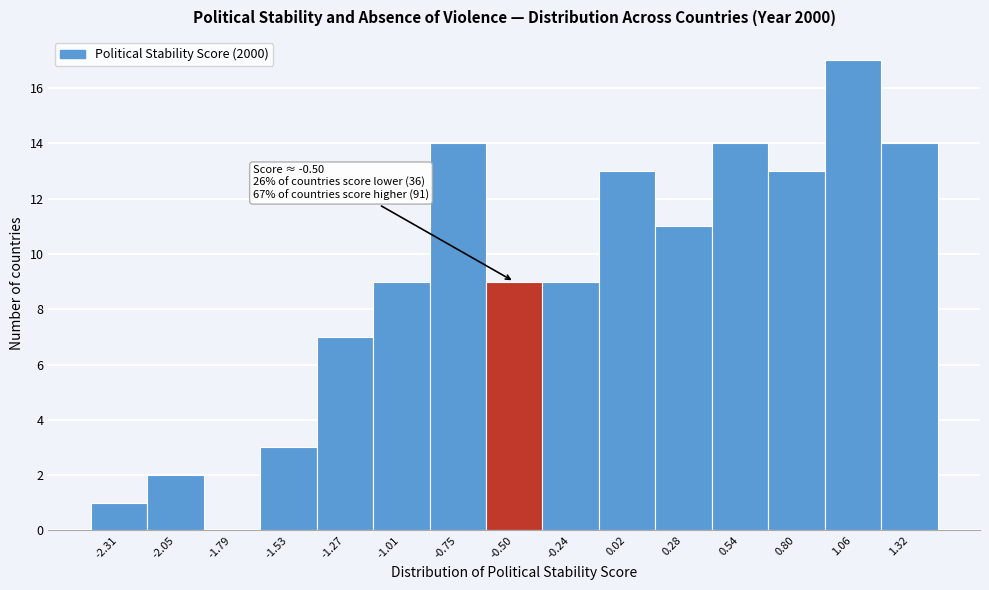

Which range on the x-axis has the tallest bar?

0.95 to 1.20